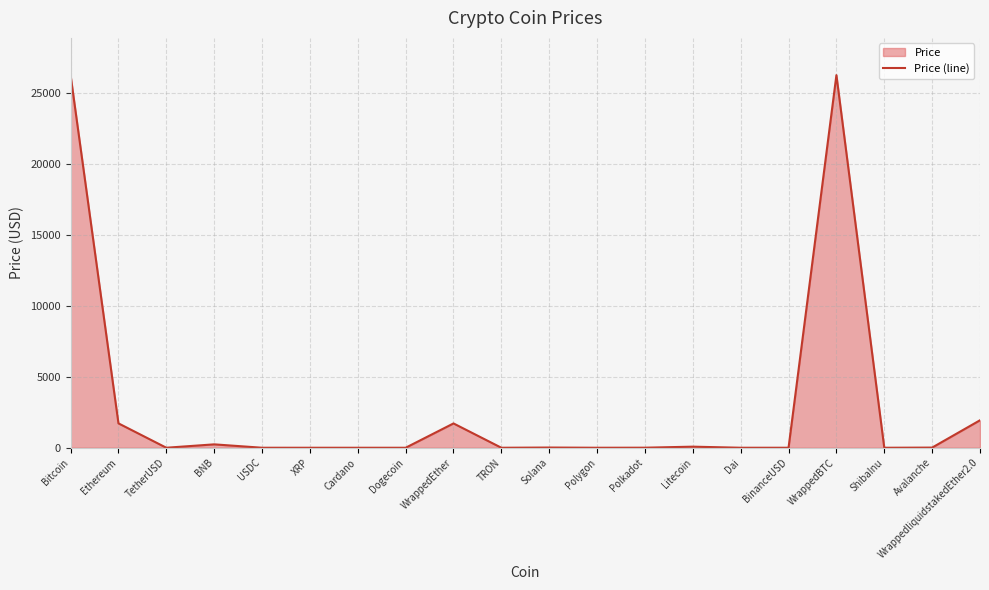

List the labels in order of value, smallest first.

ShibaInu, Dogecoin, TRON, Cardano, XRP, Polygon, TetherUSD, USDC, Dai, BinanceUSD, Polkadot, Avalanche, Solana, Litecoin, BNB, WrappedEther, Ethereum, WrappedliquidstakedEther2.0, Bitcoin, WrappedBTC